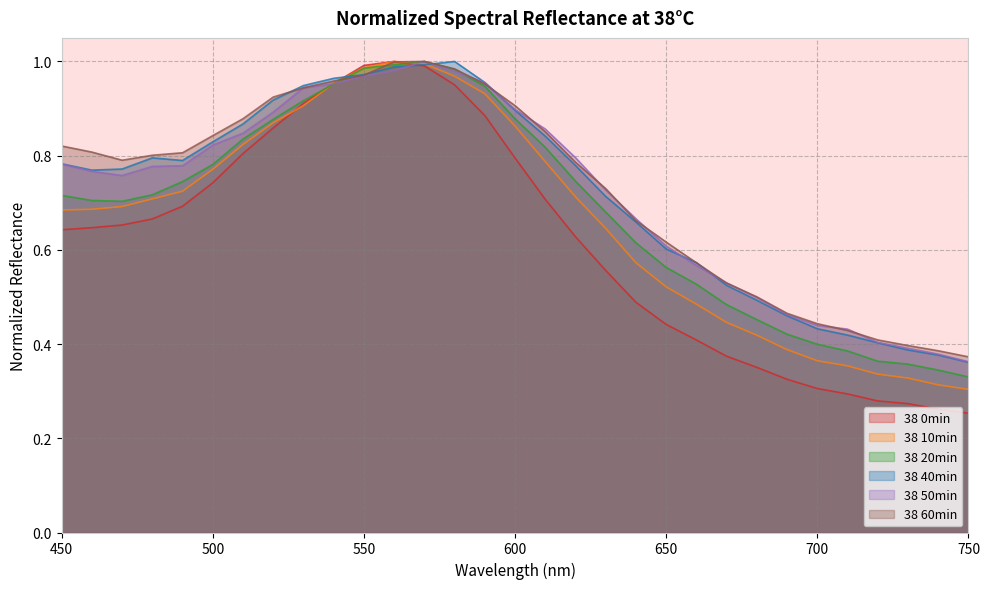

What is the average value of the 38 40min series?

0.7